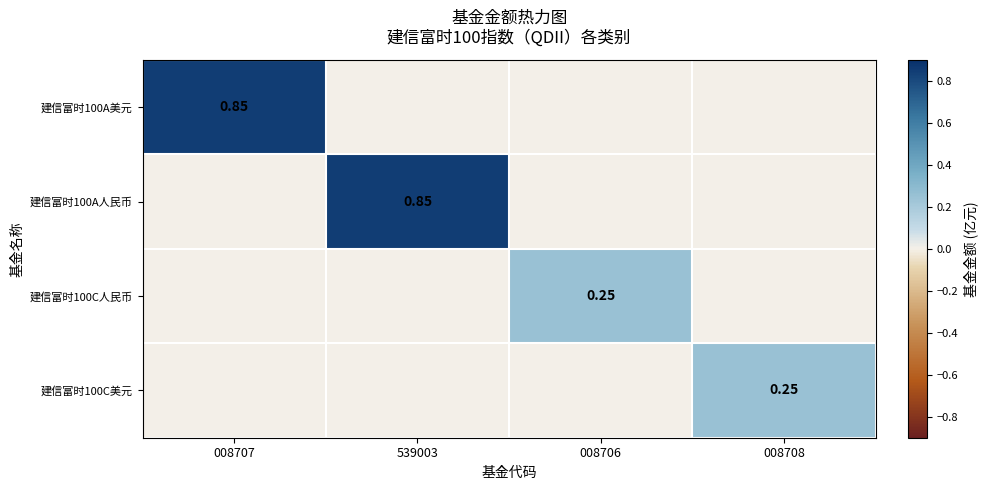

At which label does 建信富时100C人民币 reach its peak?

008706